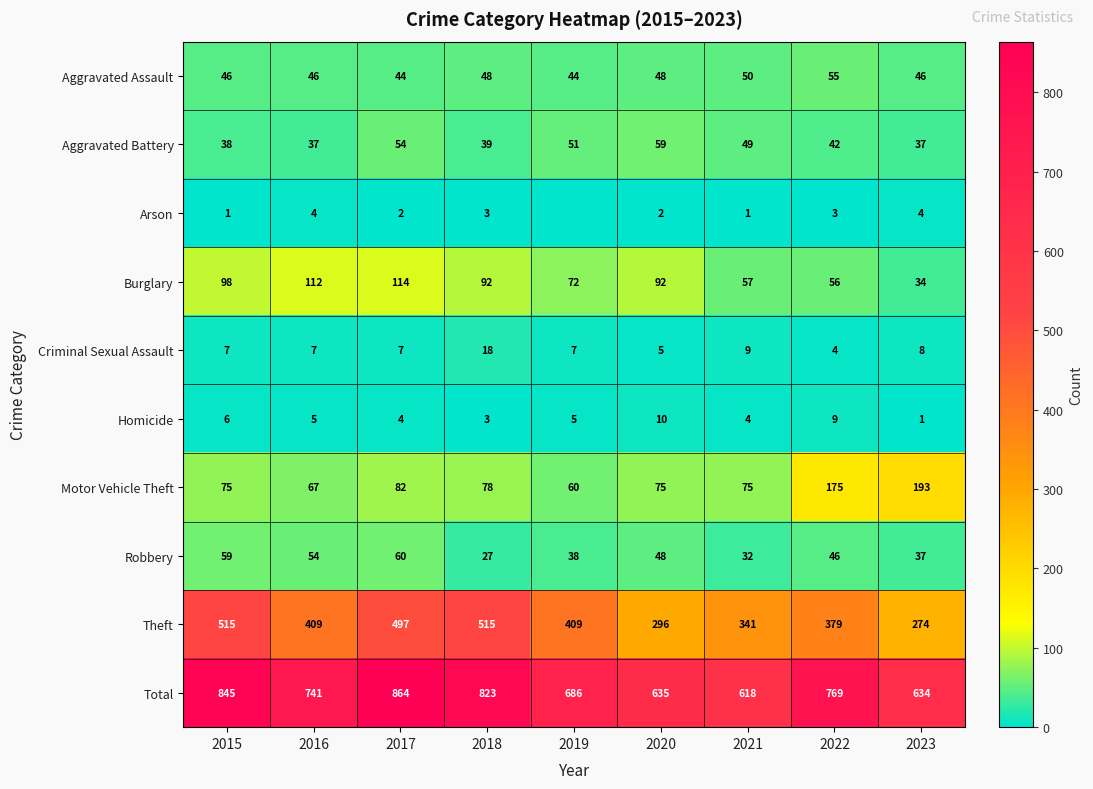

At 2017, list the series in order from largest to smallest.

Total, Theft, Burglary, Motor Vehicle Theft, Robbery, Aggravated Battery, Aggravated Assault, Criminal Sexual Assault, Homicide, Arson